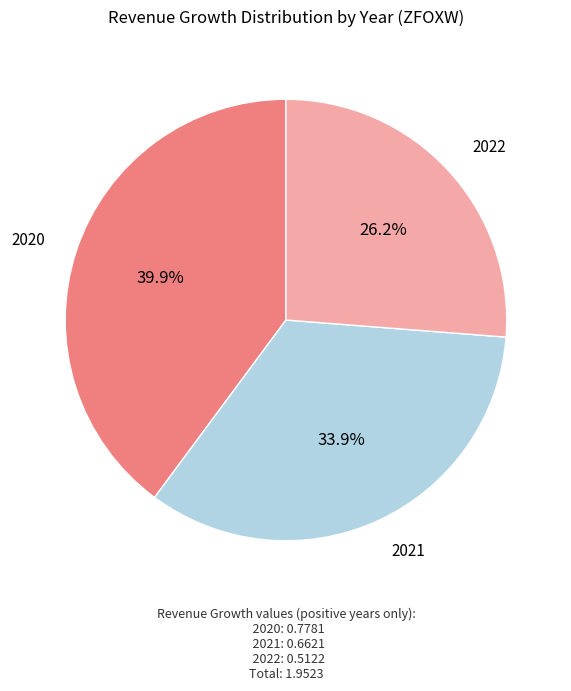

Is there a majority slice in this chart?

No